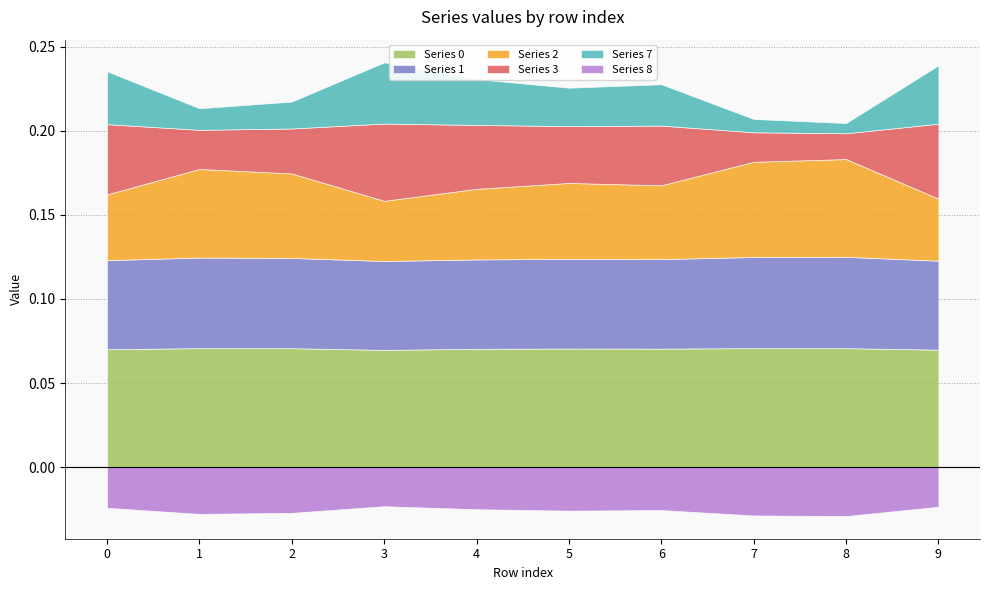

True or false: 0 and 2 intersect in this chart.

False